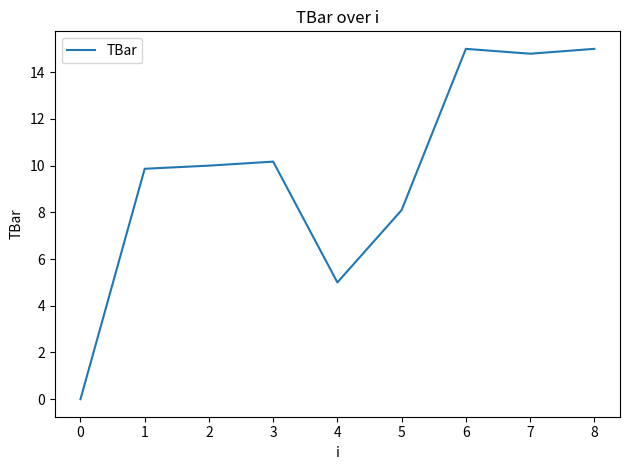

Where is the data nearest to the value 7?

5